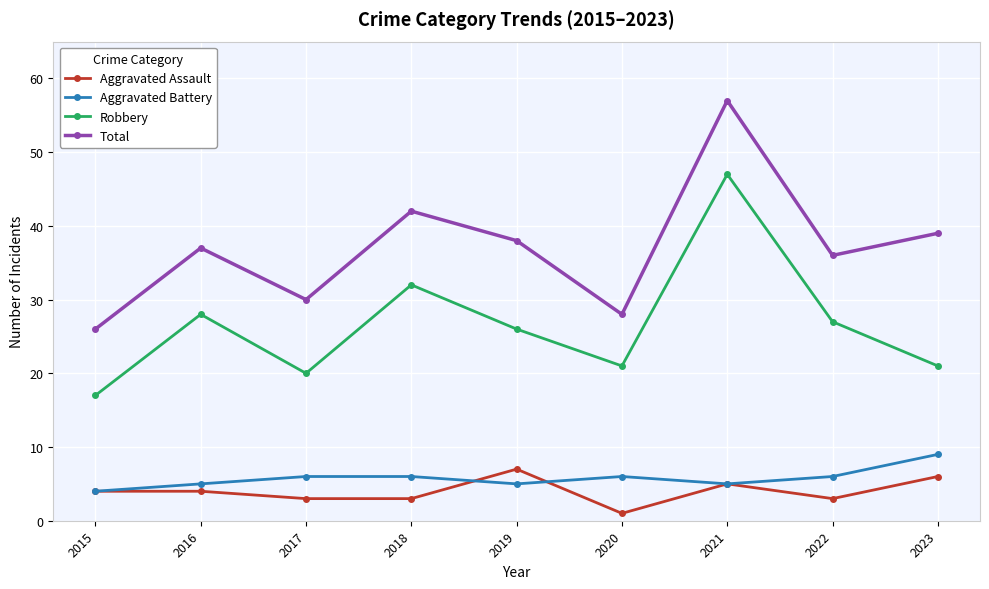

The value of Total at 2018 is 17. True or false?

False